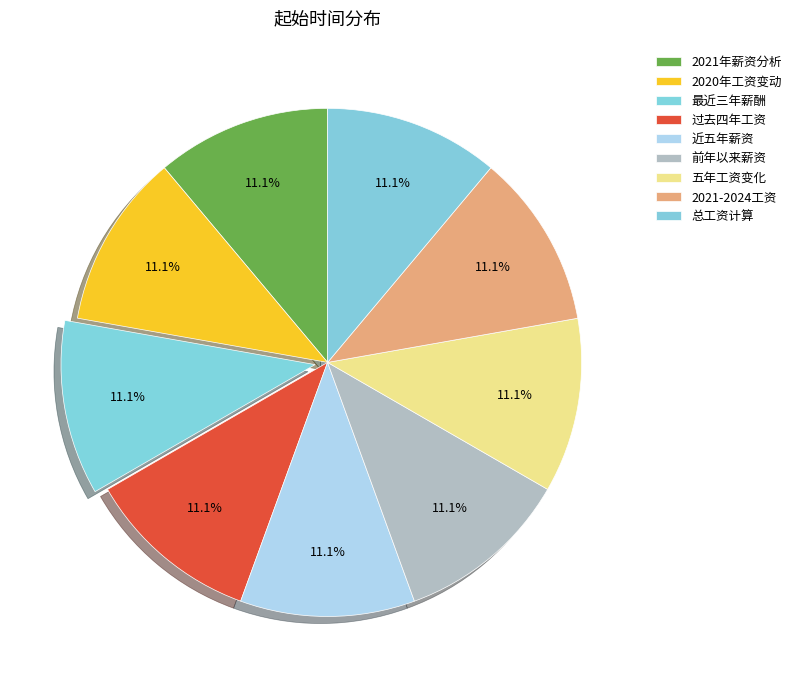

Rank the categories by value from highest to lowest.

最近三年我的薪酬变化情况, 分析一下我自前年以来的薪资情况, 帮我分析一下自2021年以来我的薪资变化, 统计一下过去四年间我的工资情况, 帮我看看近五年来我的薪资状况如何, 最近这五年我的工资变化, 对比下我2021年至2024年的工资, 计算一下我这几年总共获得了多少工资, 查一下从2020年至今我的工资变动情况